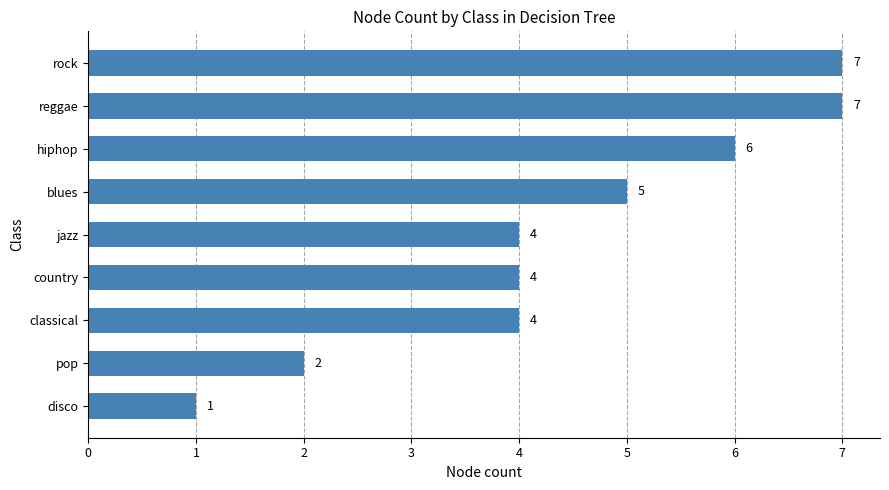

How many values are between 4 and 6?

5